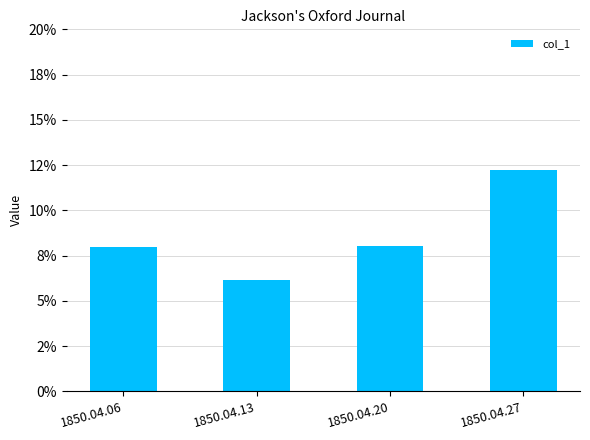

Are the bars horizontal?

No